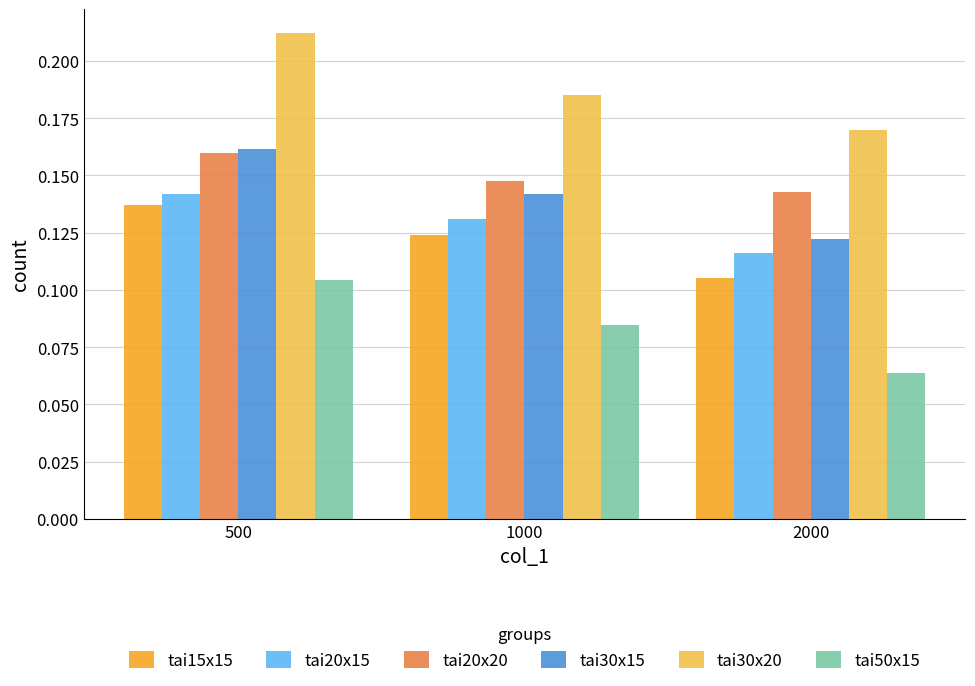

What are all the series names shown in the legend?

tai15x15, tai20x15, tai20x20, tai30x15, tai30x20, tai50x15